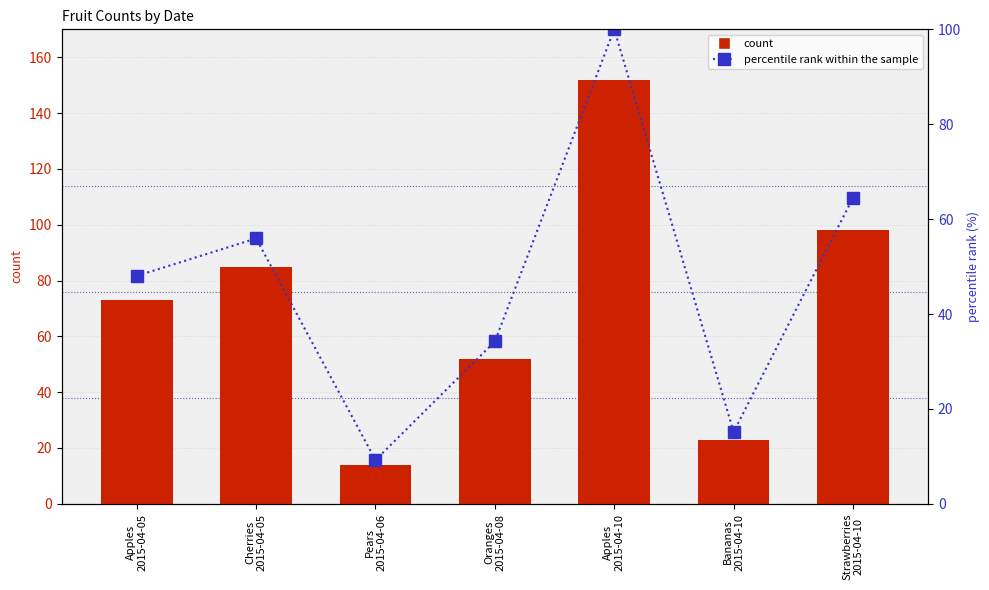

How many data points in percentile rank within the sample are less than 48?

3